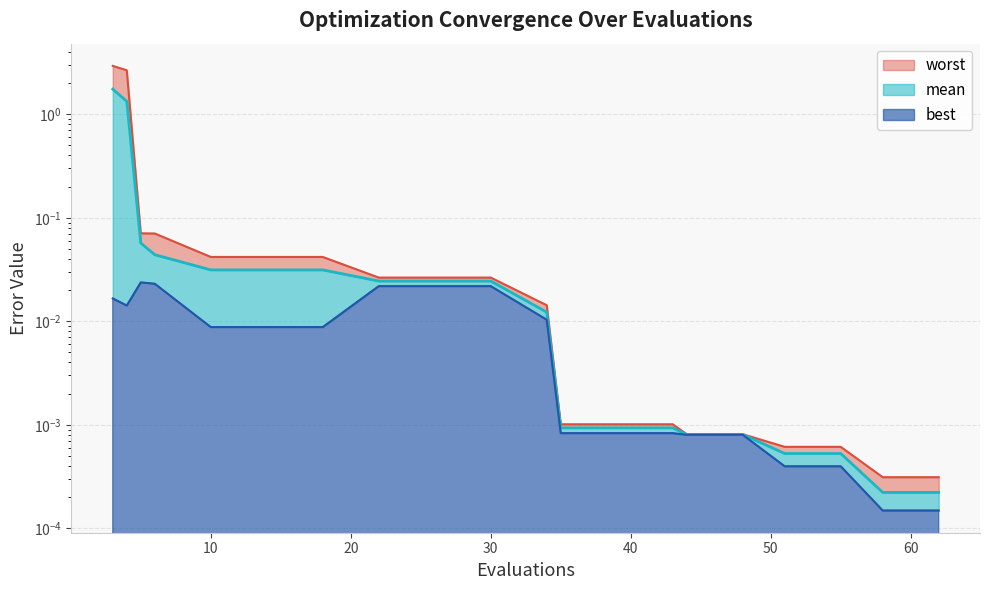

True or false: best has a value of 0.0 at 51.

False